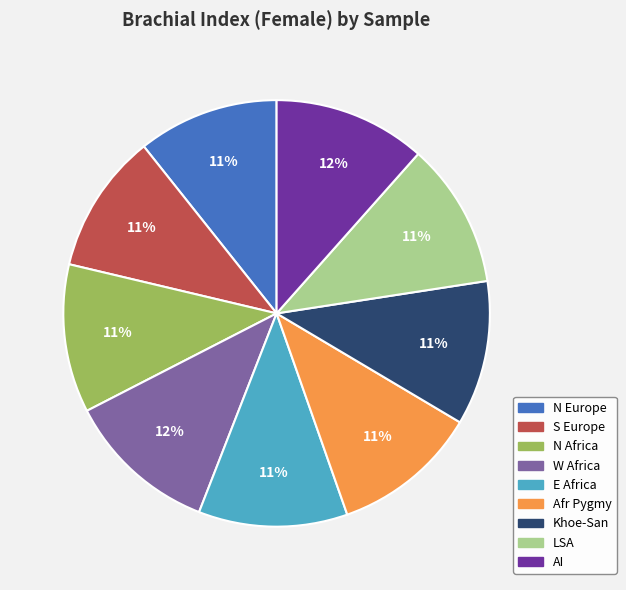

Is it true that Afr Pygmy is 11% of the pie?

True